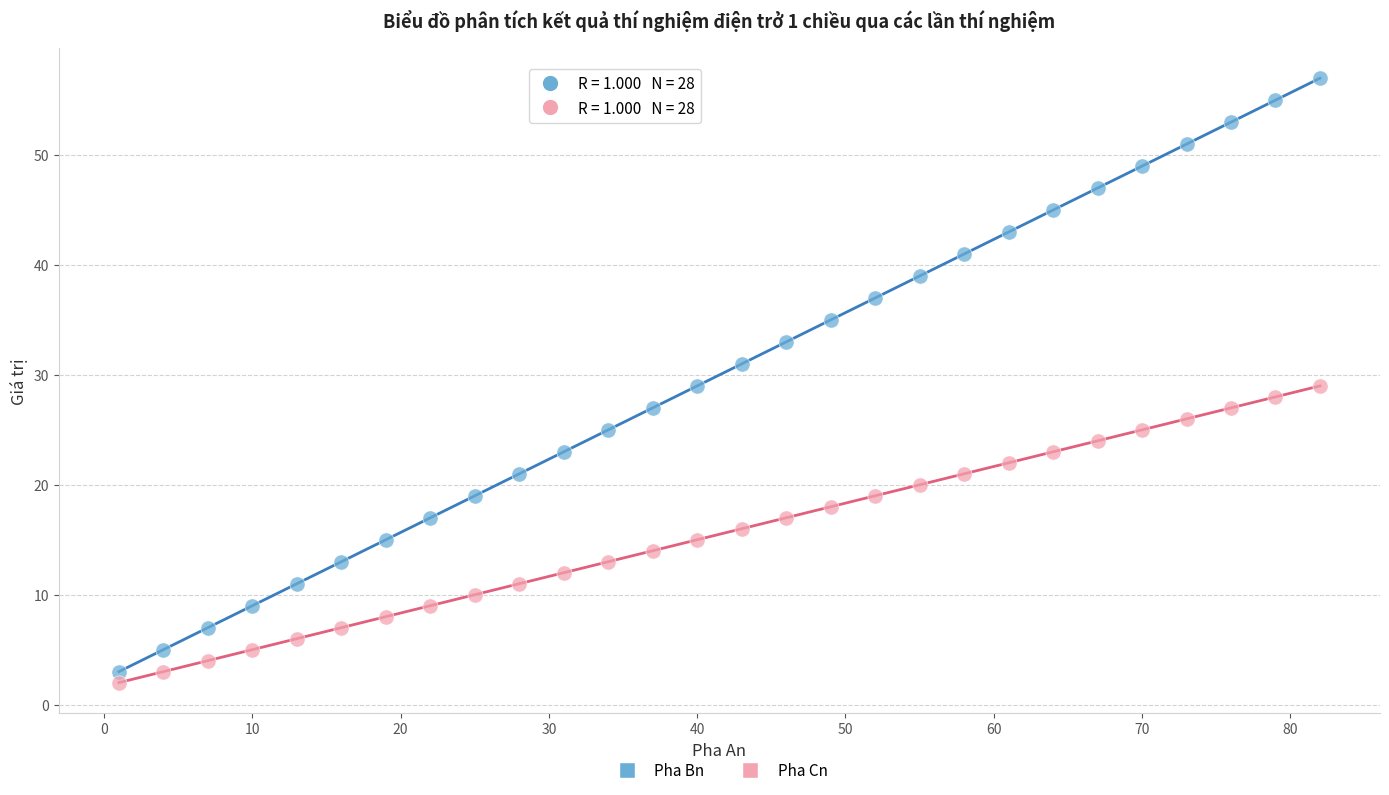

What is the X range (max minus min) for the scatter plot?

81